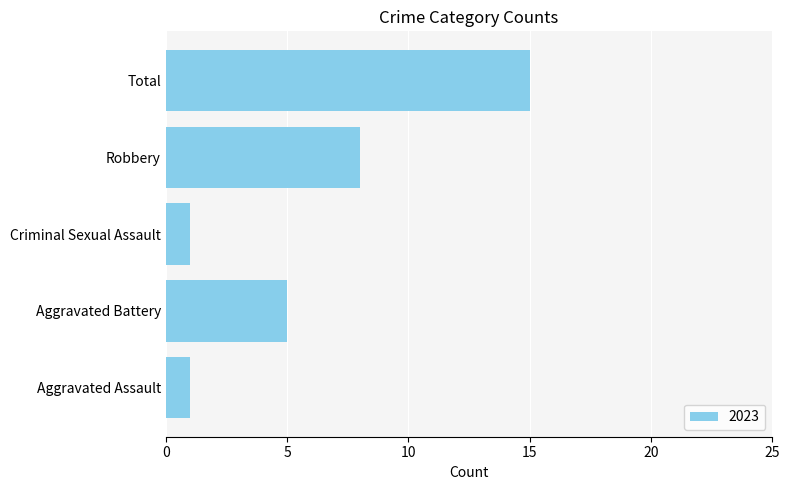

True or false: the data shows 4 at Total.

False